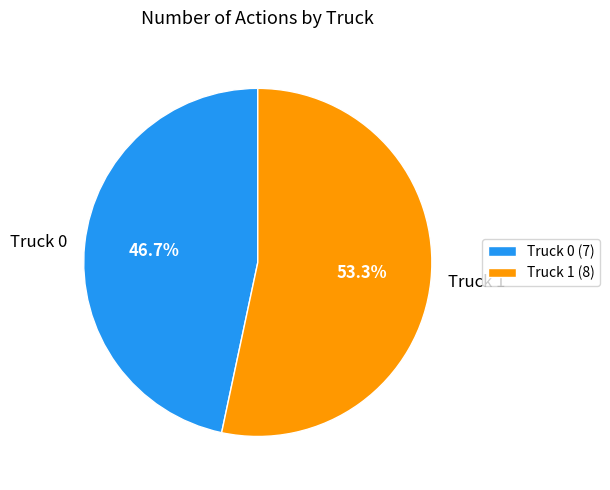

What is the ratio of the value at Truck 0 to the value at Truck 1?

0.9